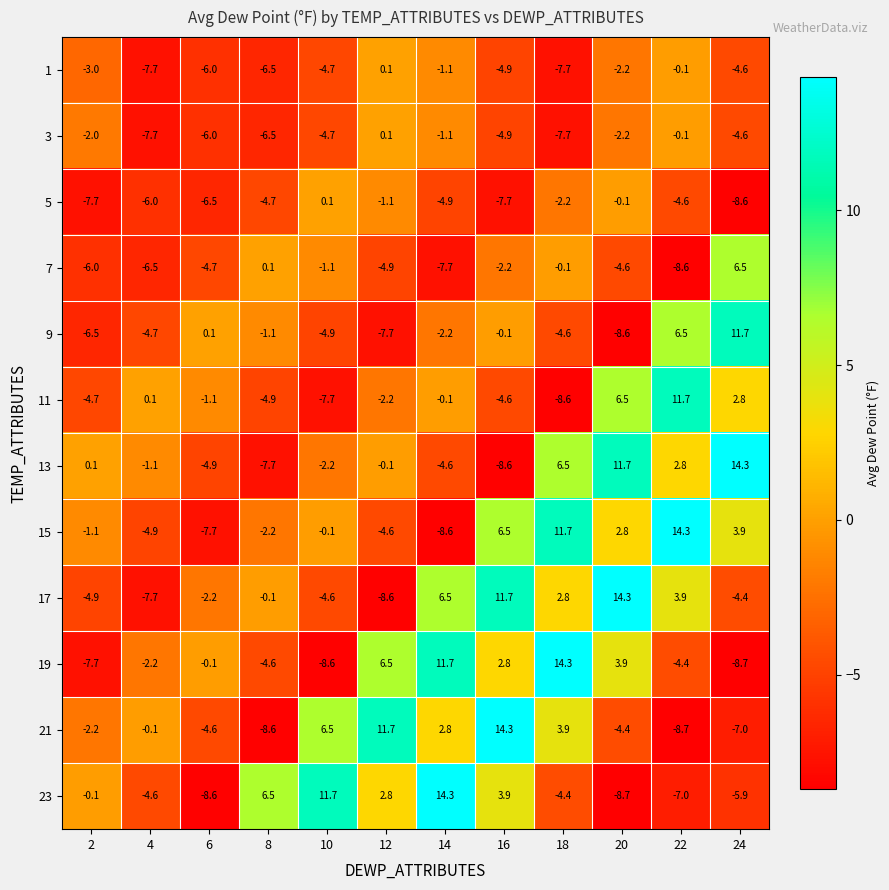

How many data points in 11 are above -1?

5